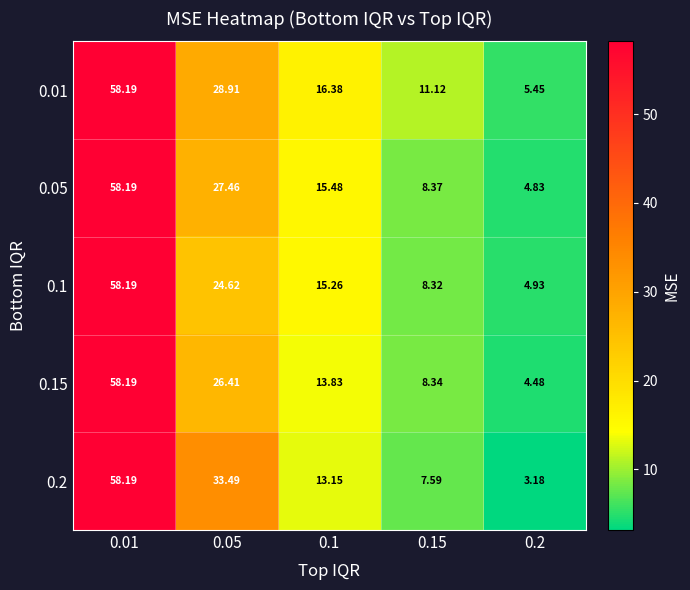

Which category has the lowest value across all series?

0.2